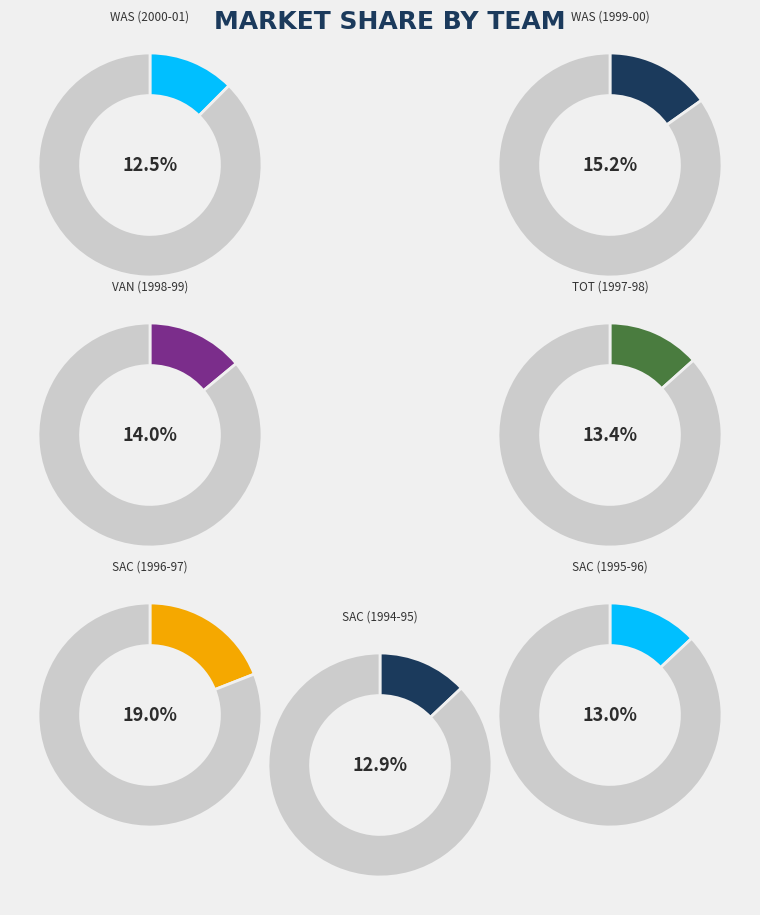

To the nearest percent, what is the difference between the largest and smallest slice percentages?

7%